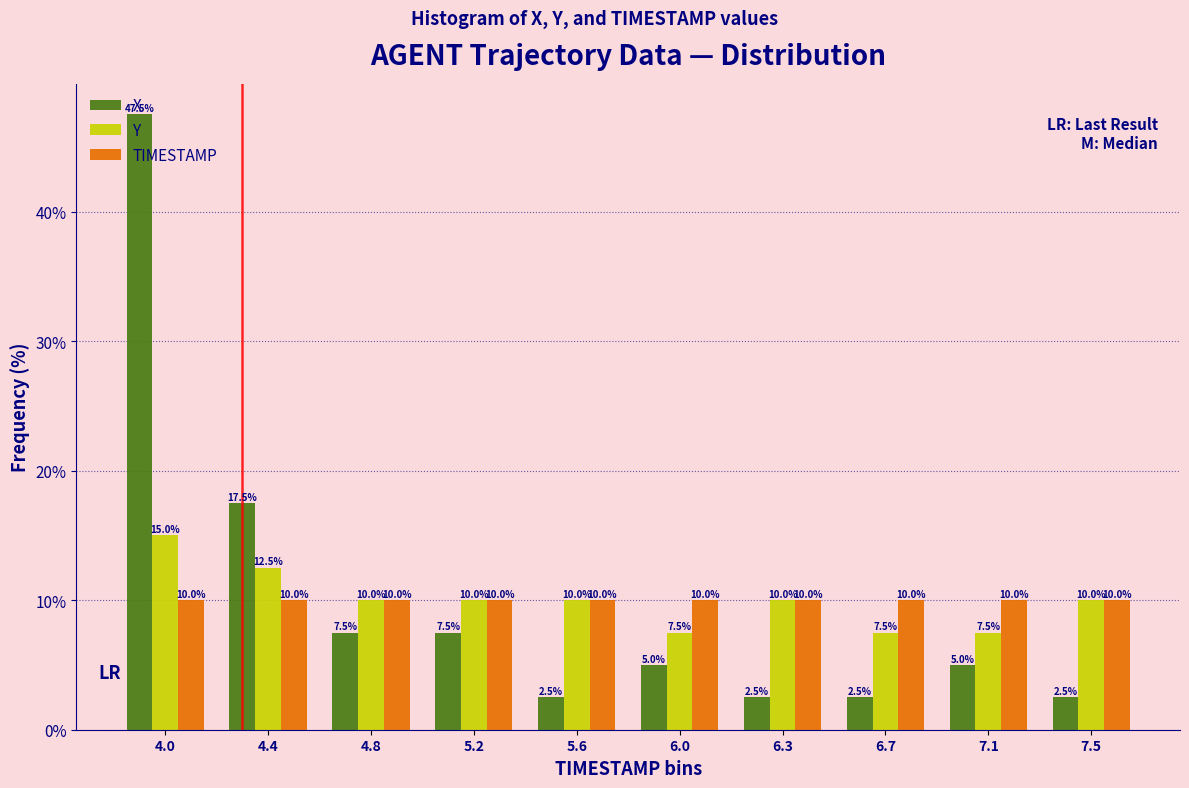

What is the spread (max minus min) of values at 4.8?

2.5